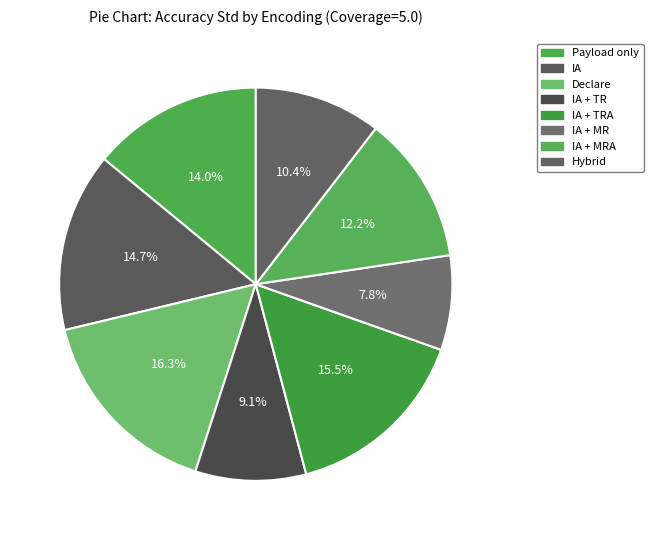

True or false: Declare accounts for 16% of the total.

True